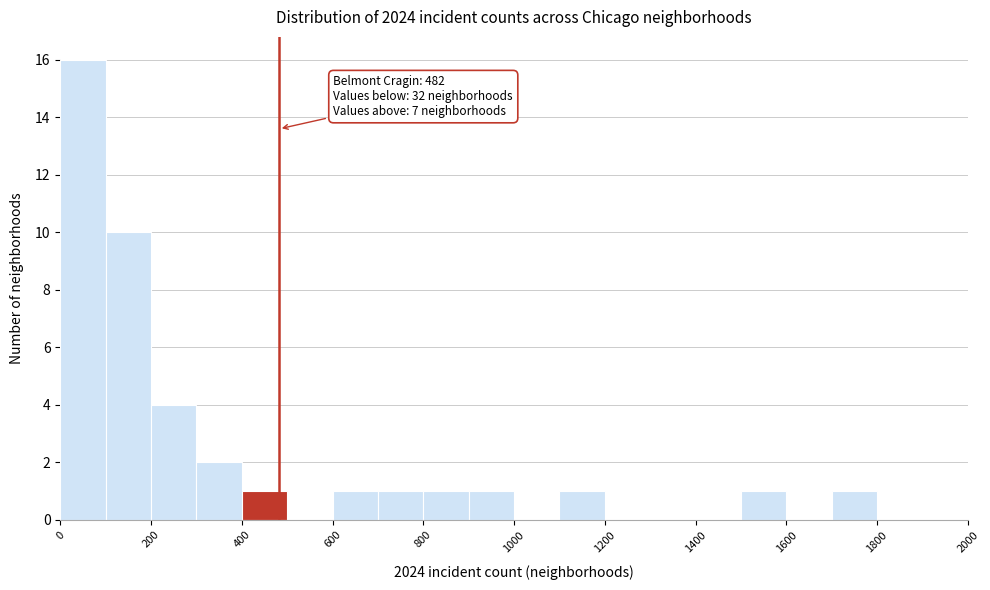

Which range on the x-axis has the tallest bar?

0 to 100